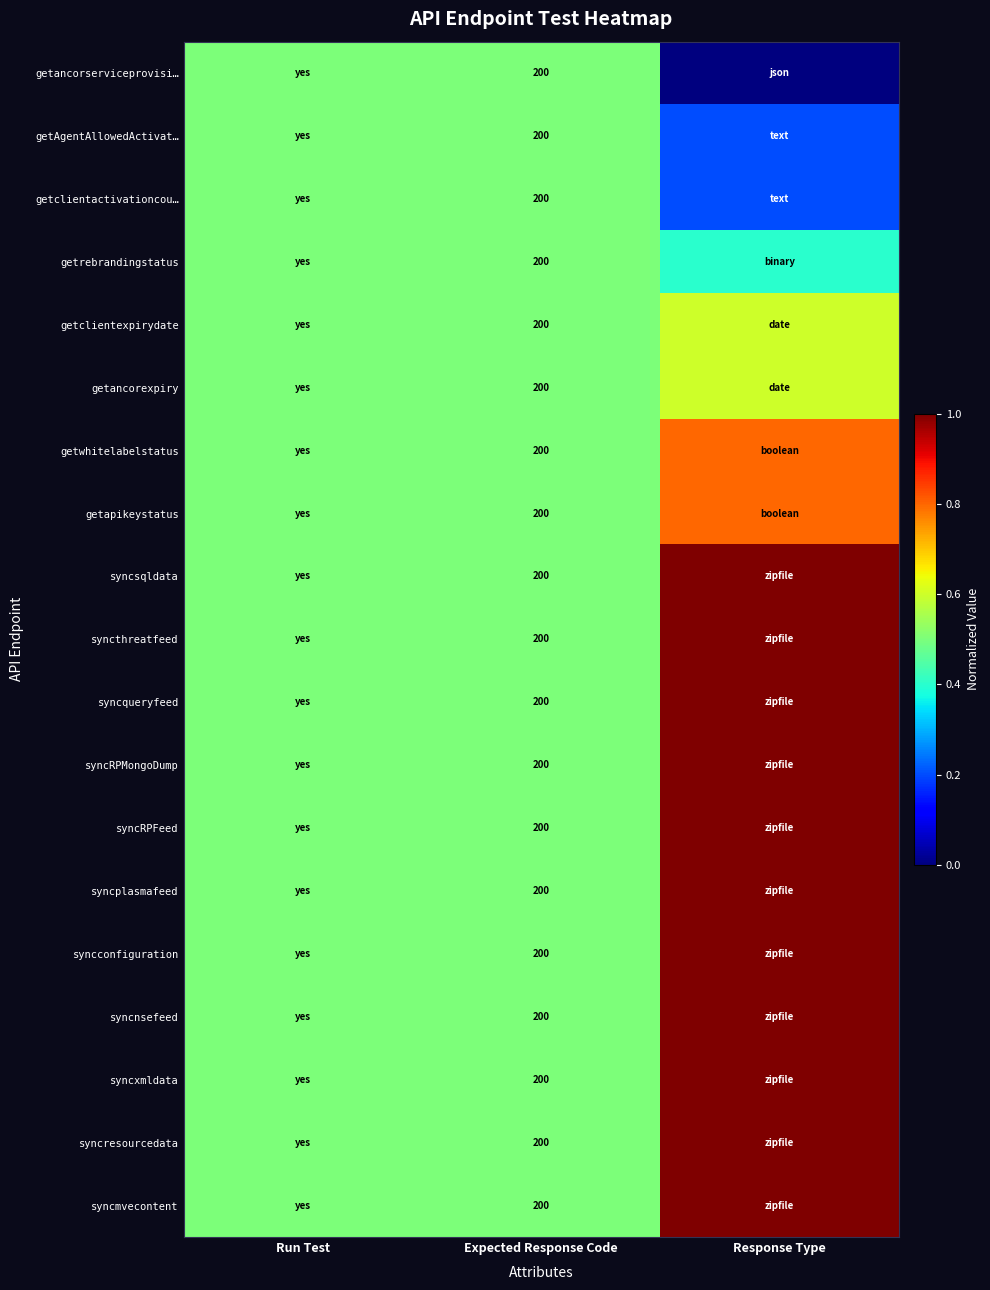

The value of getwhitelabelstatus at Expected Response Code is 331.0. True or false?

False